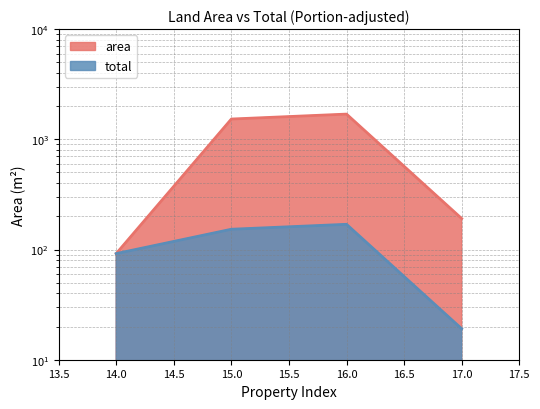

The area series shows 1527.0 at 15. True or false?

True